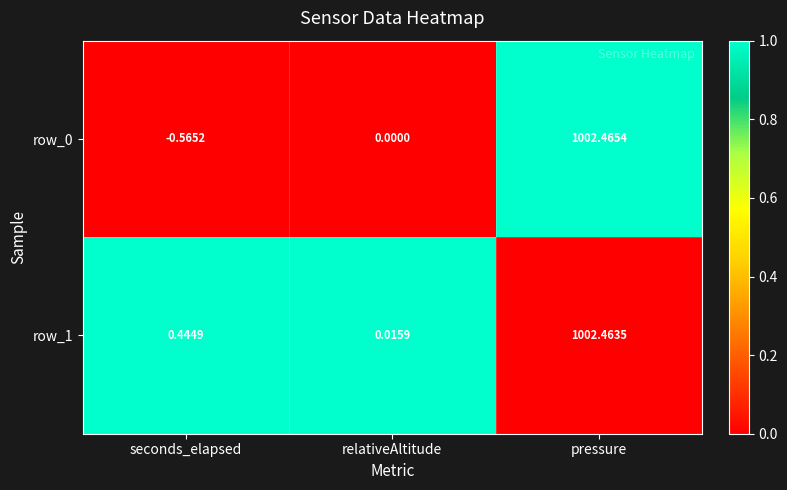

Where is row_1 nearest to the value 501?

seconds_elapsed